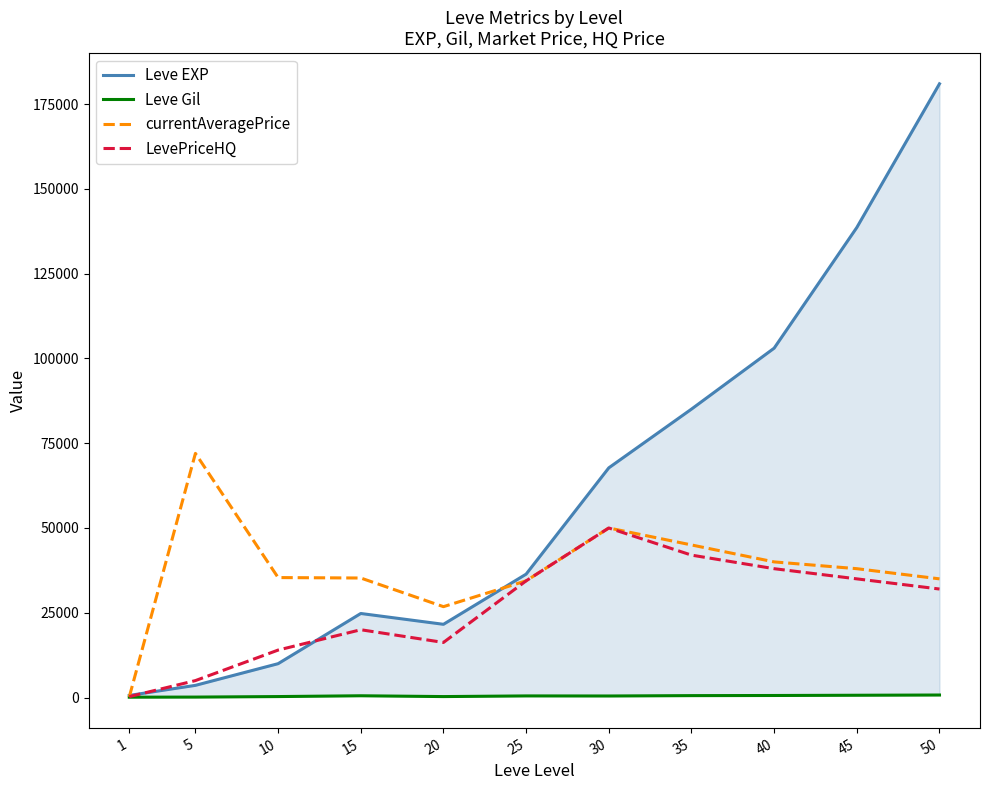

At which category does LevePriceHQ reach its first local valley?

20